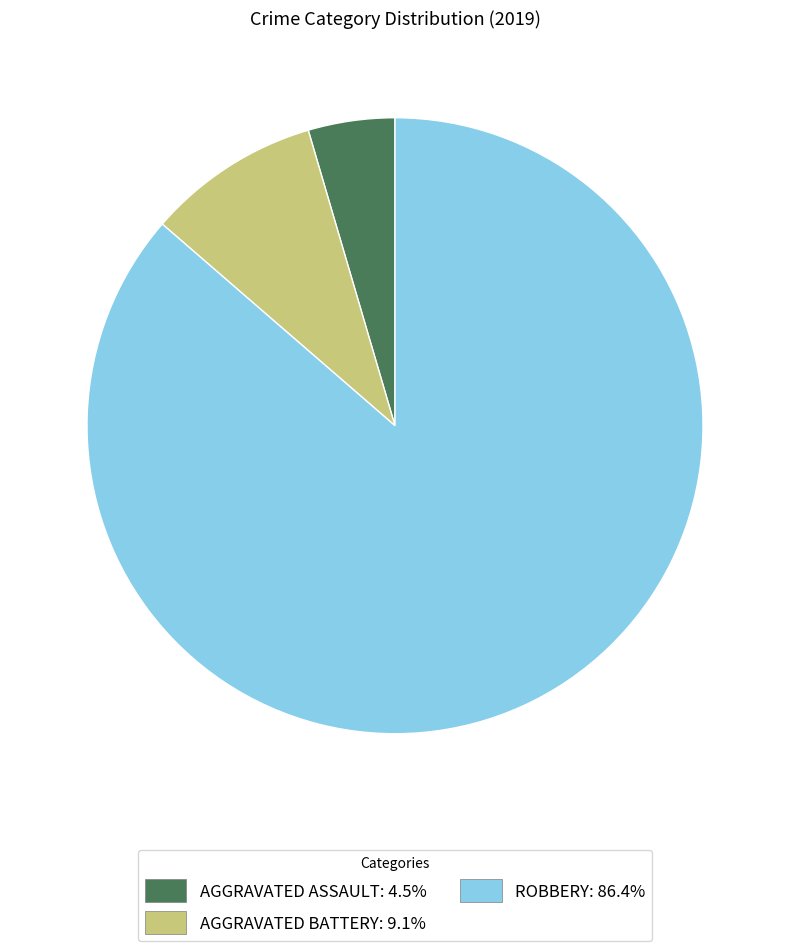

Count the number of slices in the pie.

3